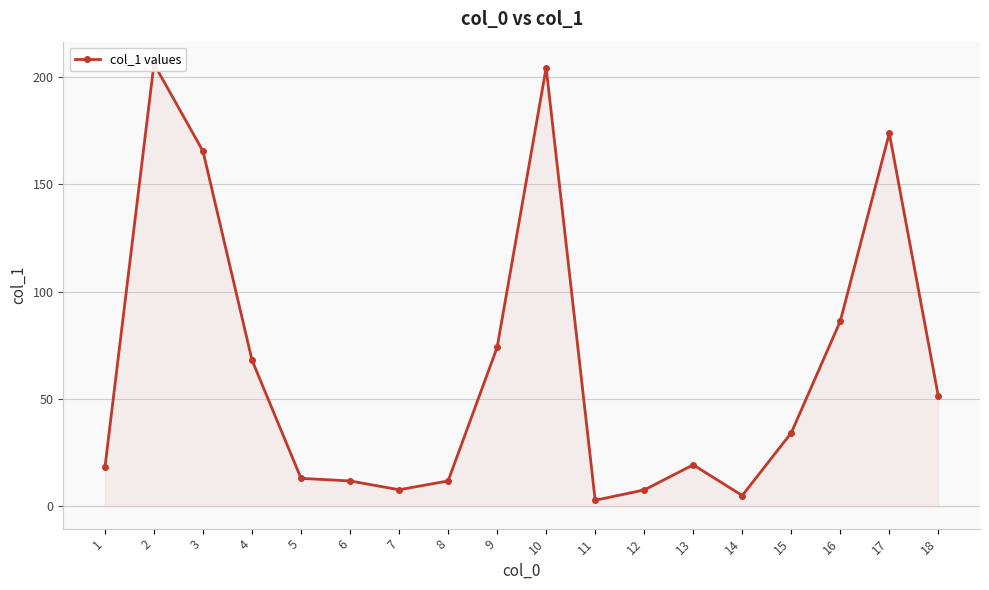

Where is the first local maximum?

2